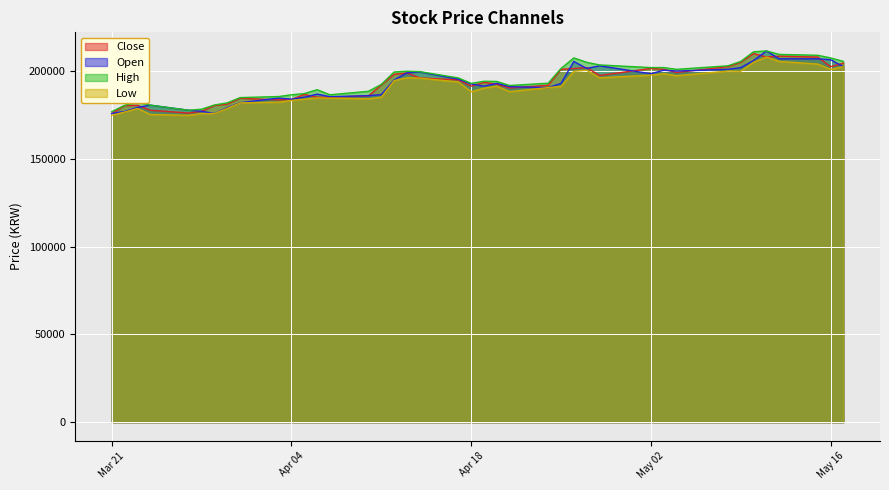

Reading left to right, extract all data points from this chart.

Close: 175800	180300	180500	177700	176100	177100	180400	181200	184500	183600	183800	186700	185100	185100	185900	192100	198200	198900	196100	195000	191400	193600	192500	190400	191900	201000	201500	202000	197500	201500	201000	199200	202500	205000	210000	208000	208500	208000	202500	204500
Open: 175900	177000	179300	180600	177700	177100	175800	179200	182000	184600	184000	185100	186900	185400	186000	186600	195000	199000	199500	195400	192700	191400	193000	191100	190600	193000	205500	201500	203000	198500	200500	200000	201000	202000	206000	211500	207000	207000	206500	202500
High: 176900	180500	182400	180600	177700	178300	180700	181900	184900	185500	186500	187200	189400	186500	188500	192400	199500	199900	199700	196100	193000	194200	194100	191800	193100	201500	207500	205000	203500	202000	202000	201000	203000	205500	211000	211500	209500	209000	207500	205500
Low: 174800	176700	178700	175300	174800	175800	175800	178800	181900	182300	183300	184000	184700	184600	184200	185100	194600	196200	196000	193800	188200	190300	191400	188300	190600	191200	199900	200500	196200	197700	198500	197400	200000	199900	205000	208000	205500	204000	201000	202500